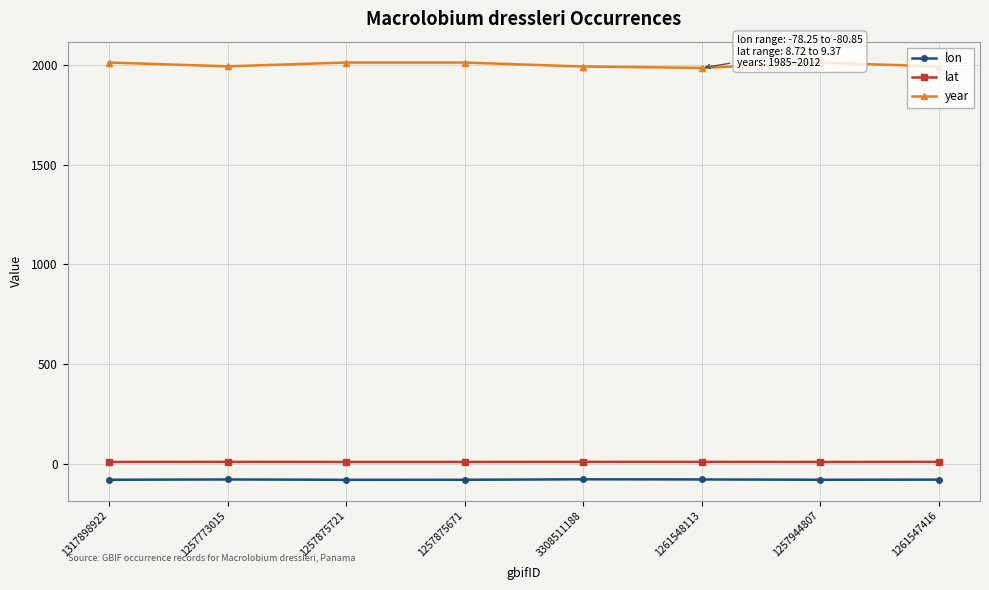

What is the average value of the lon series?

-79.9